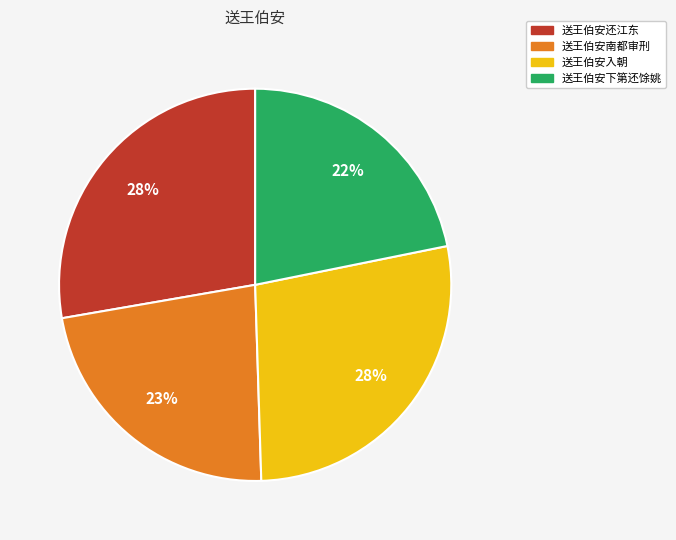

To the nearest percent, what is the difference between the largest and smallest slice percentages?

6%